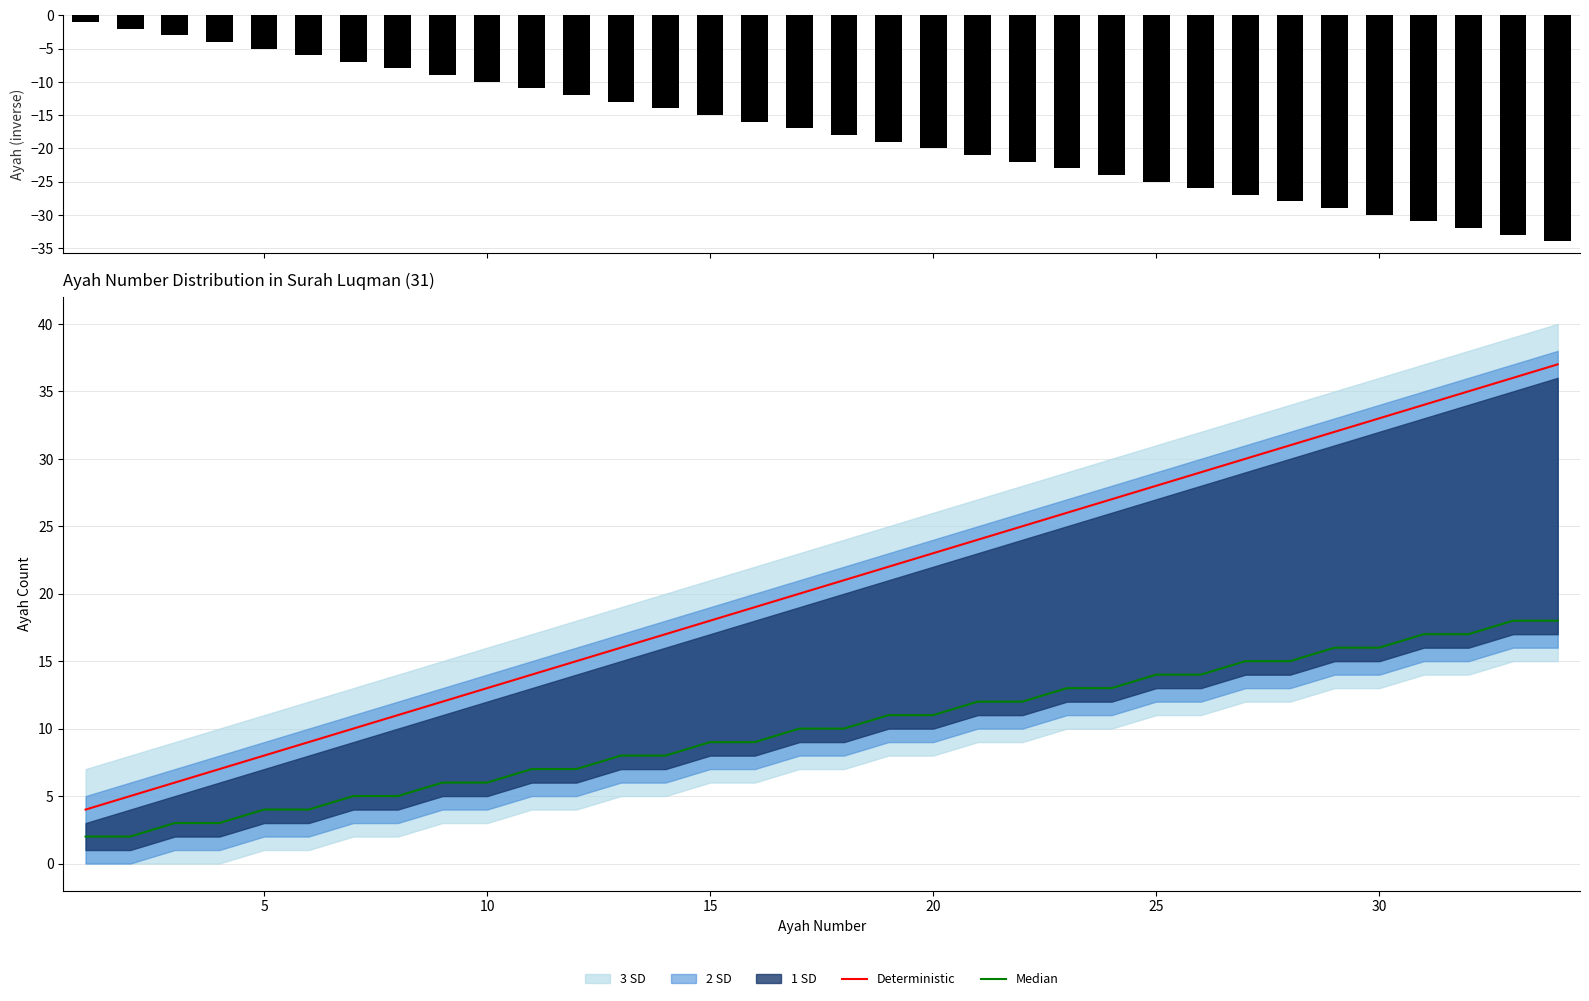

Reading left to right, list all the values displayed in this chart.

ayah: -1	-2	-3	-4	-5	-6	-7	-8	-9	-10	-11	-12	-13	-14	-15	-16	-17	-18	-19	-20	-21	-22	-23	-24	-25	-26	-27	-28	-29	-30	-31	-32	-33	-34
Deterministic: 4	5	6	7	8	9	10	11	12	13	14	15	16	17	18	19	20	21	22	23	24	25	26	27	28	29	30	31	32	33	34	35	36	37
Median: 2	2	3	3	4	4	5	5	6	6	7	7	8	8	9	9	10	10	11	11	12	12	13	13	14	14	15	15	16	16	17	17	18	18